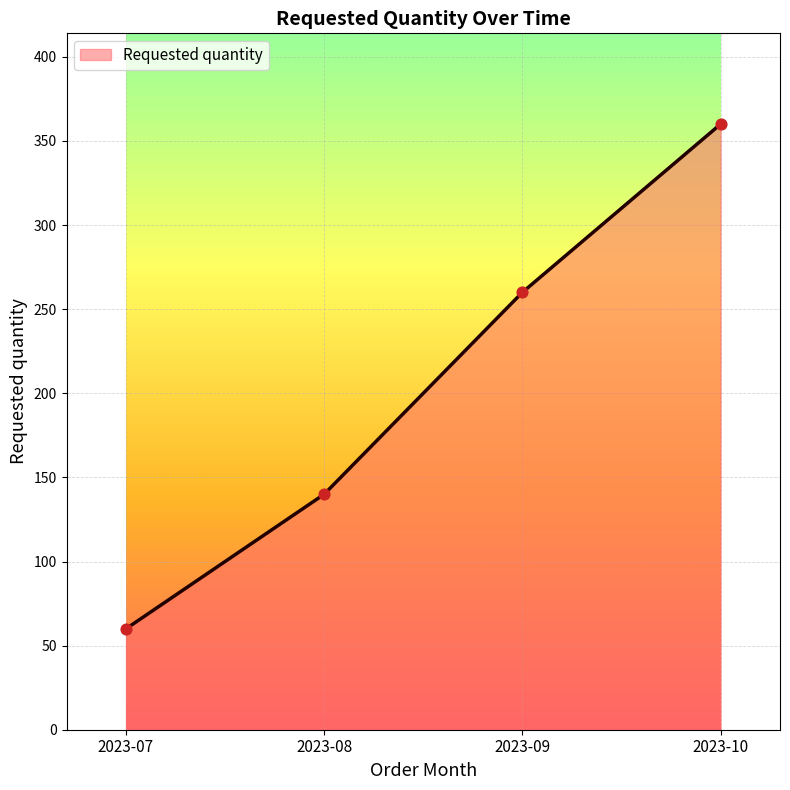

Approximately how many times larger is the value at 2023-07 compared to 2023-08?

0.4